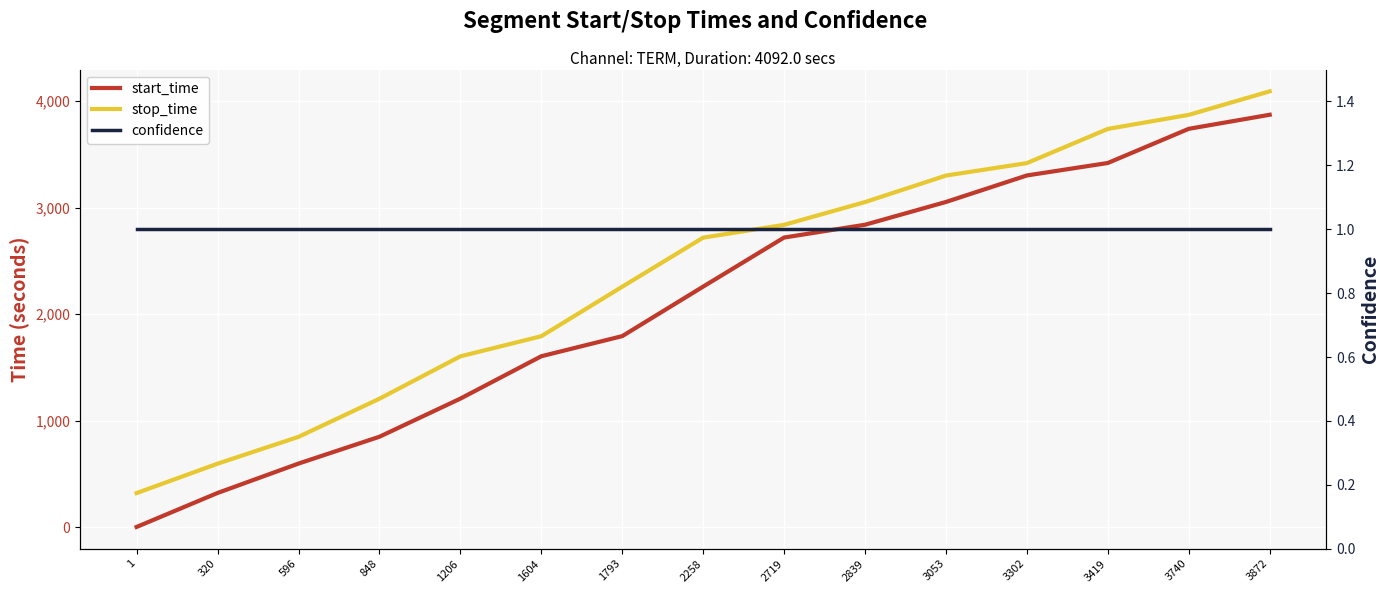

At how many categories does at least one series exceed 2601?

8